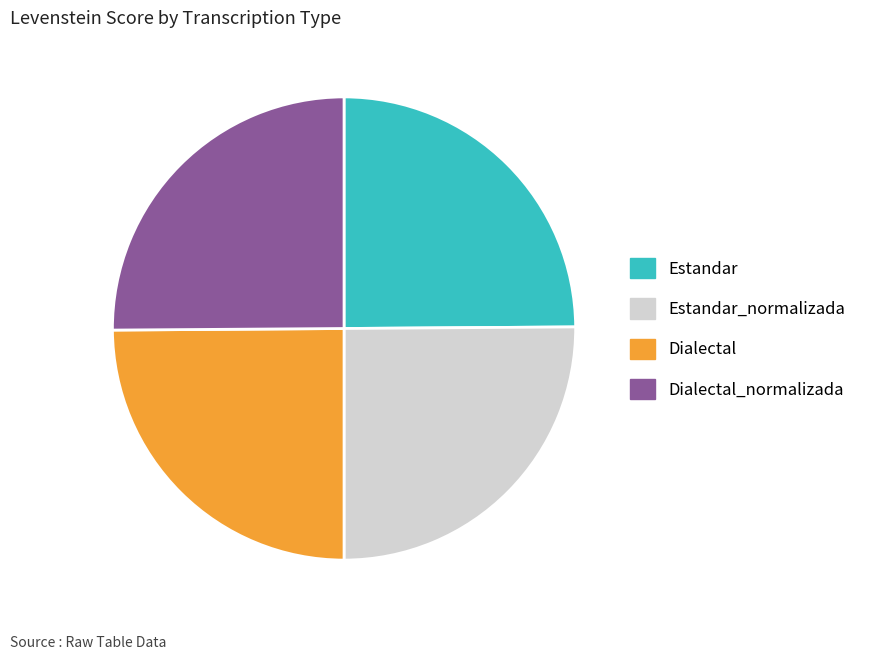

Does any single category account for the majority?

No